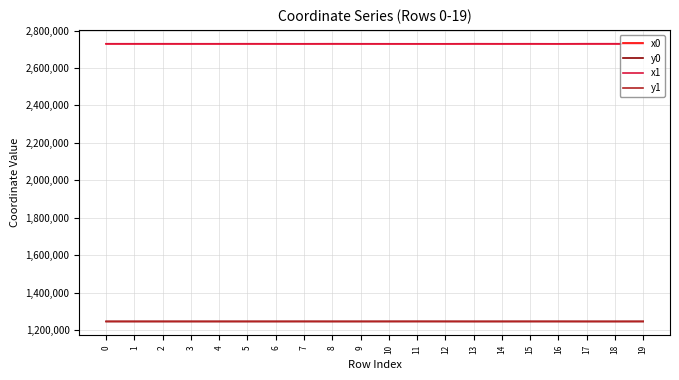

What is the total value across all series at 14?

7950216.2